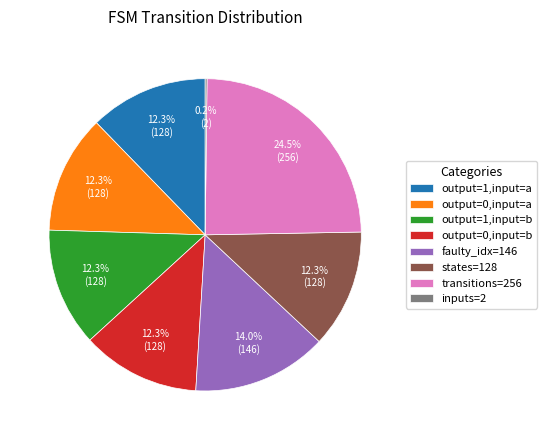

Which category has the biggest portion of the pie?

transitions=256